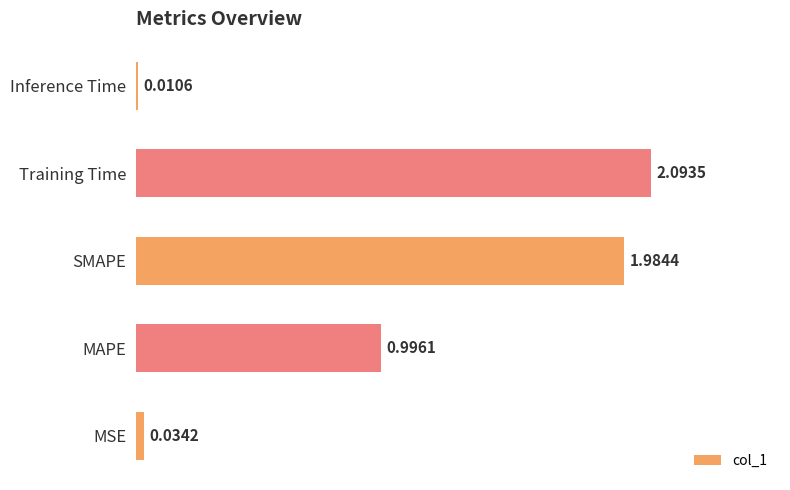

What is the difference between the maximum and minimum values?

2.1